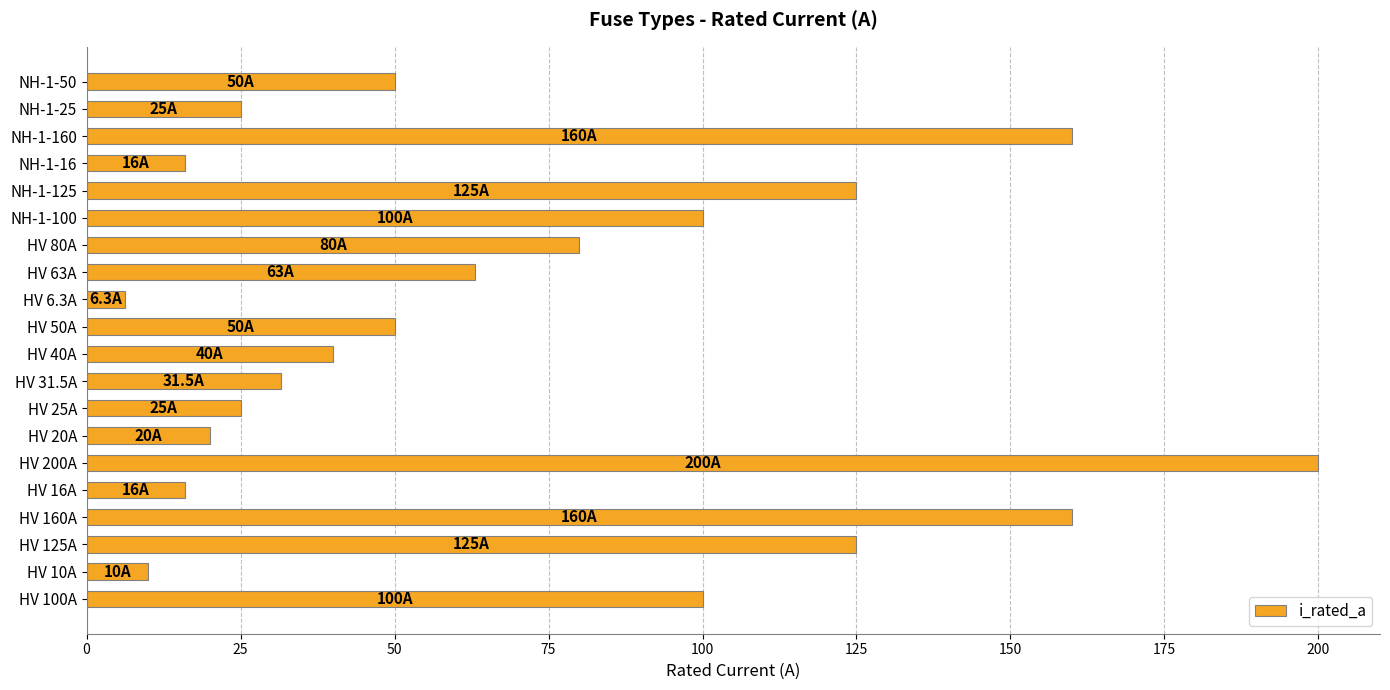

What is the ratio of the value at HV 63A to the value at HV 40A?

1.6